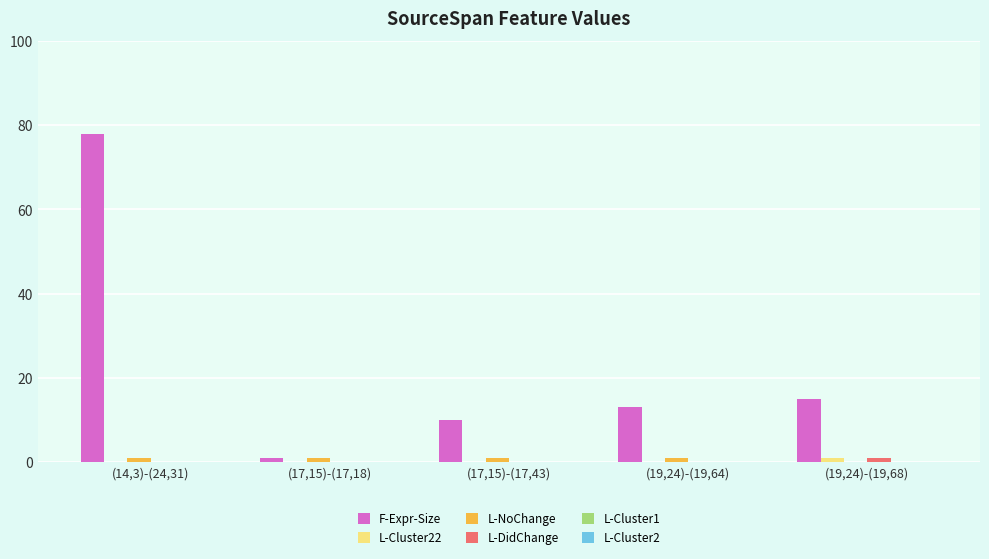

At which category does the chart reach its peak across all series?

(14,3)-(24,31)